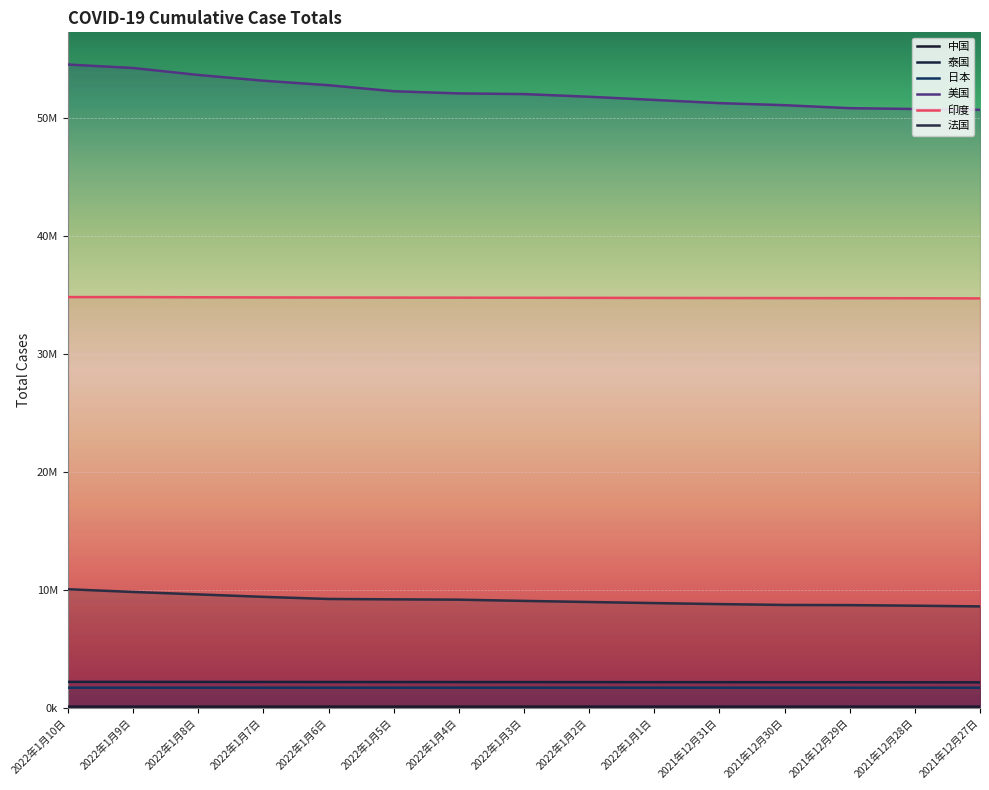

The value of 日本 at 2021年12月27日 is 552155. True or false?

False